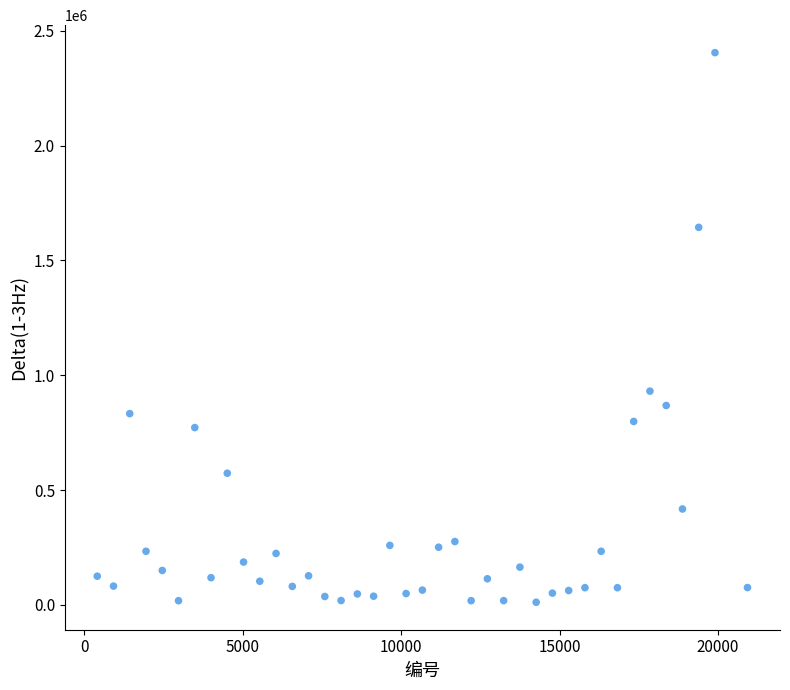

What is the range of Y values (max minus min)?

2393061